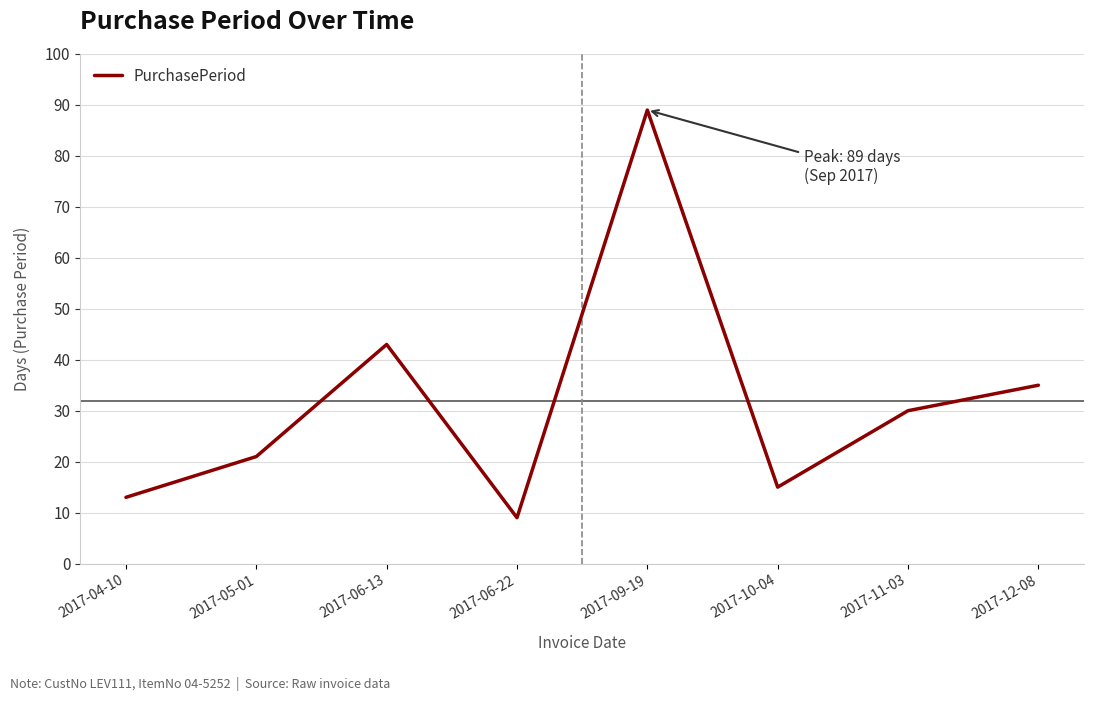

Rank the categories by value from lowest to highest.

2017-06-22, 2017-04-10, 2017-10-04, 2017-05-01, 2017-11-03, 2017-12-08, 2017-06-13, 2017-09-19